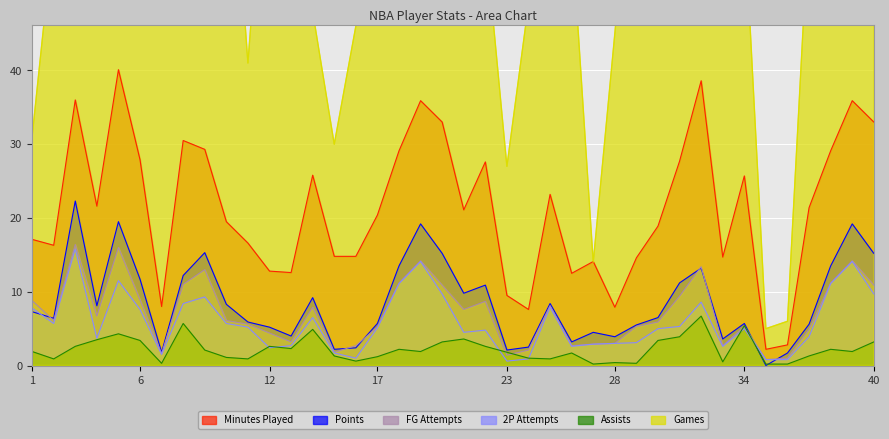

Where is the first local minimum for PTS?

2